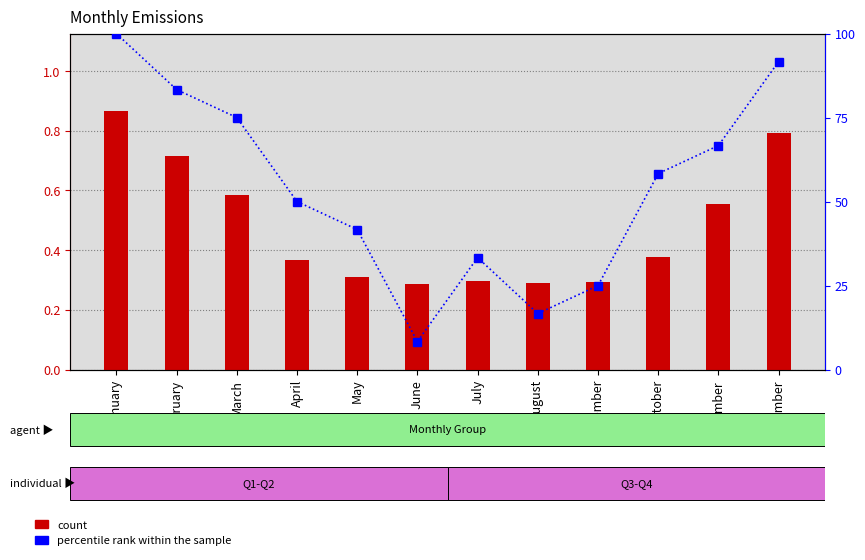

Is the value of percentile rank within the sample at November greater than the value of Emission at September?

Yes